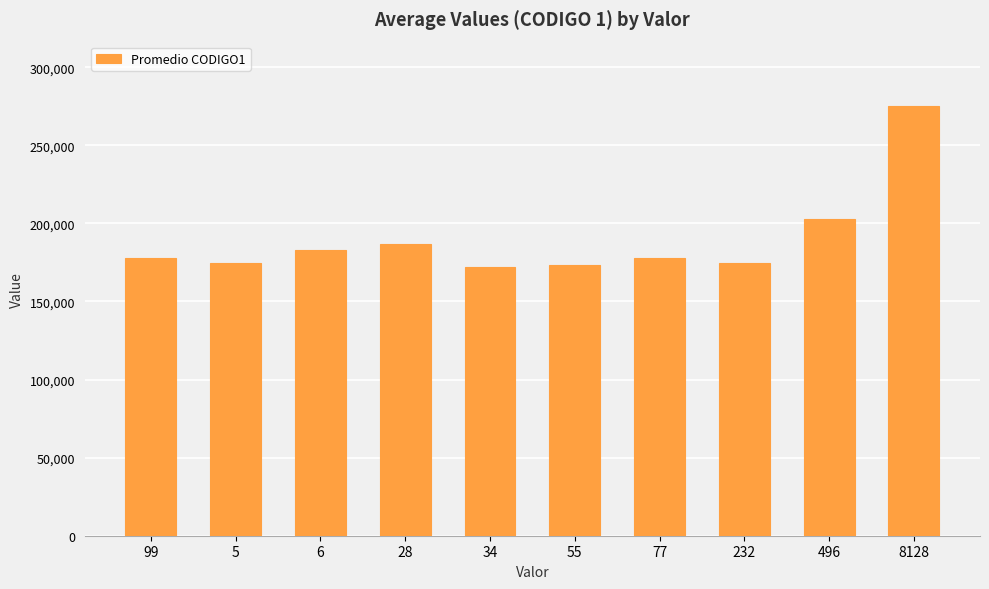

What is the difference between the maximum and minimum values?

102800